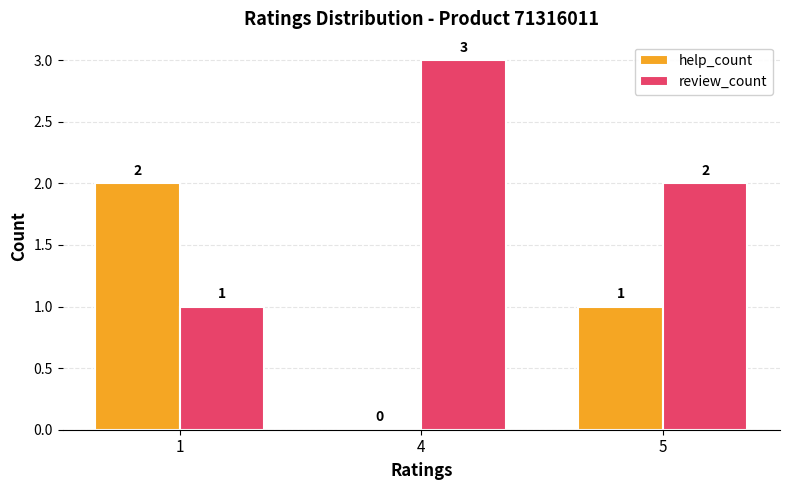

What is the maximum value for help_count?

2